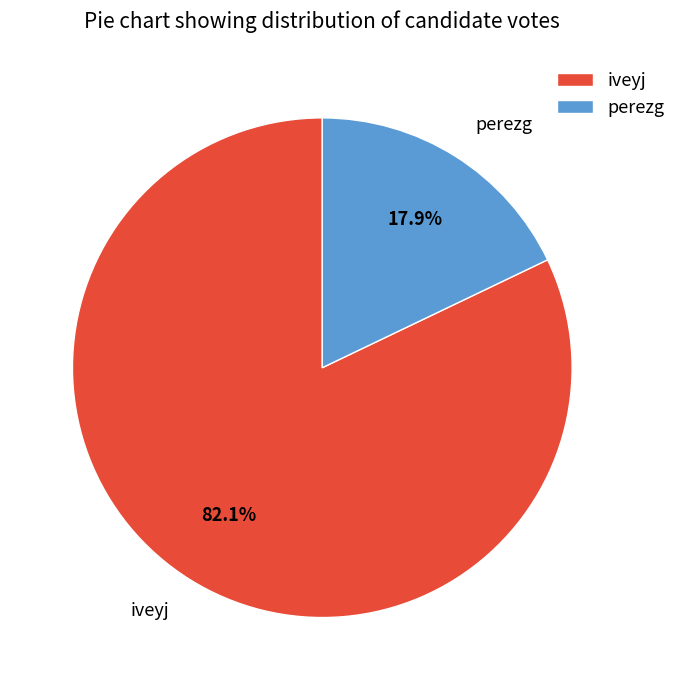

Which has a higher value, iveyj or perezg?

iveyj